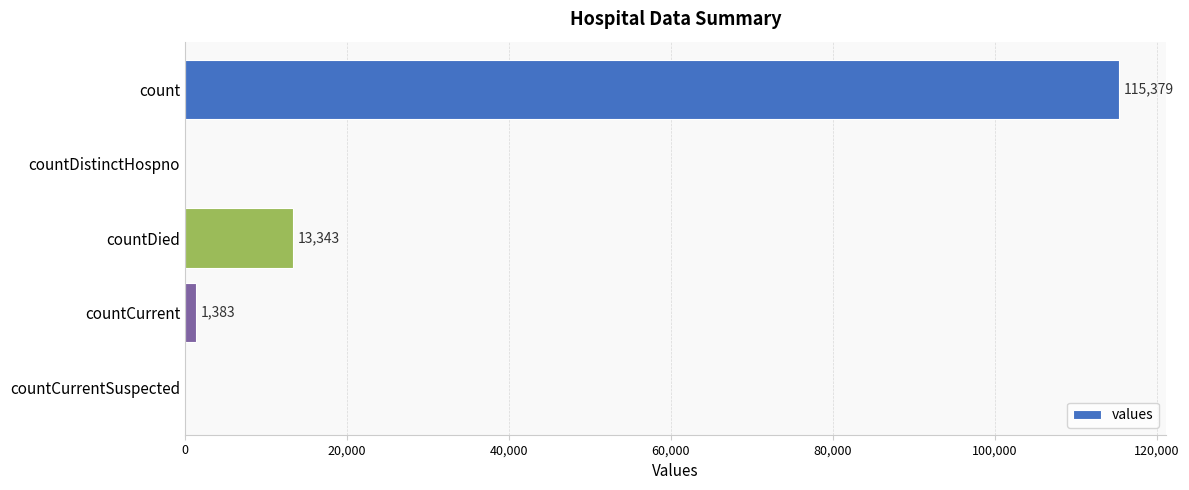

What is the sum of the values at countCurrent and countDistinctHospno?

1383